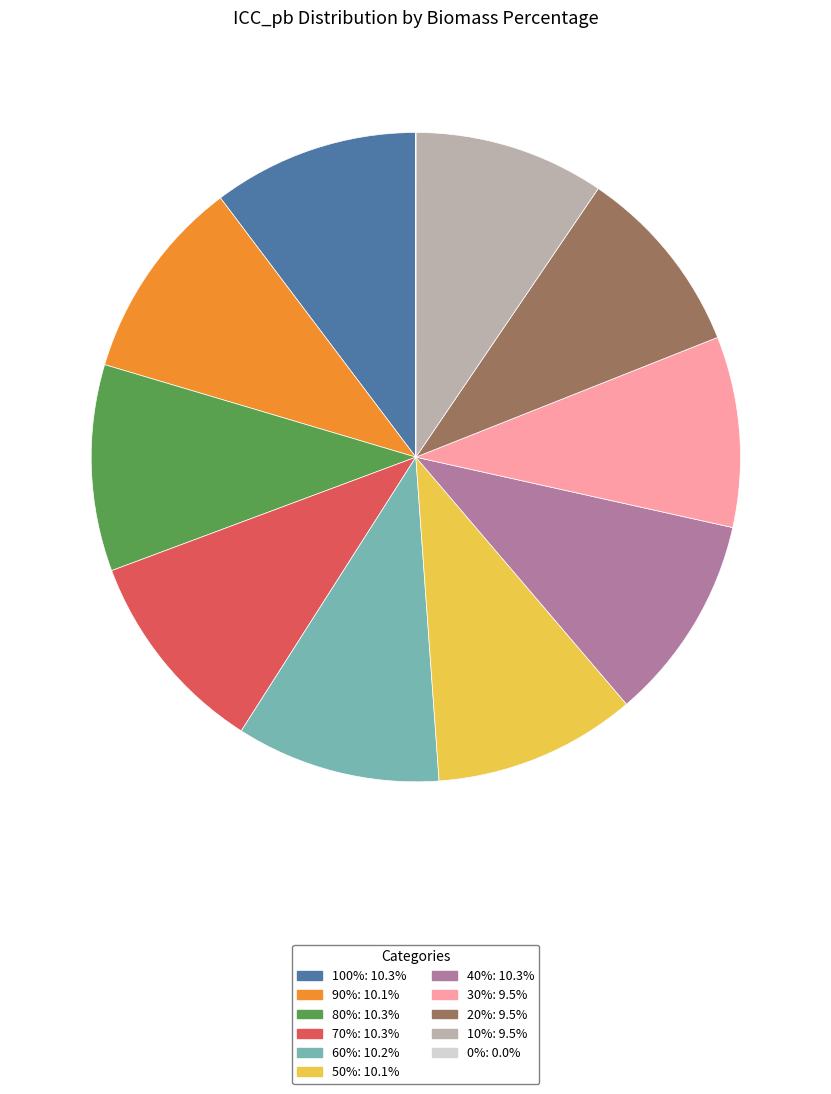

Does any single category account for the majority?

No